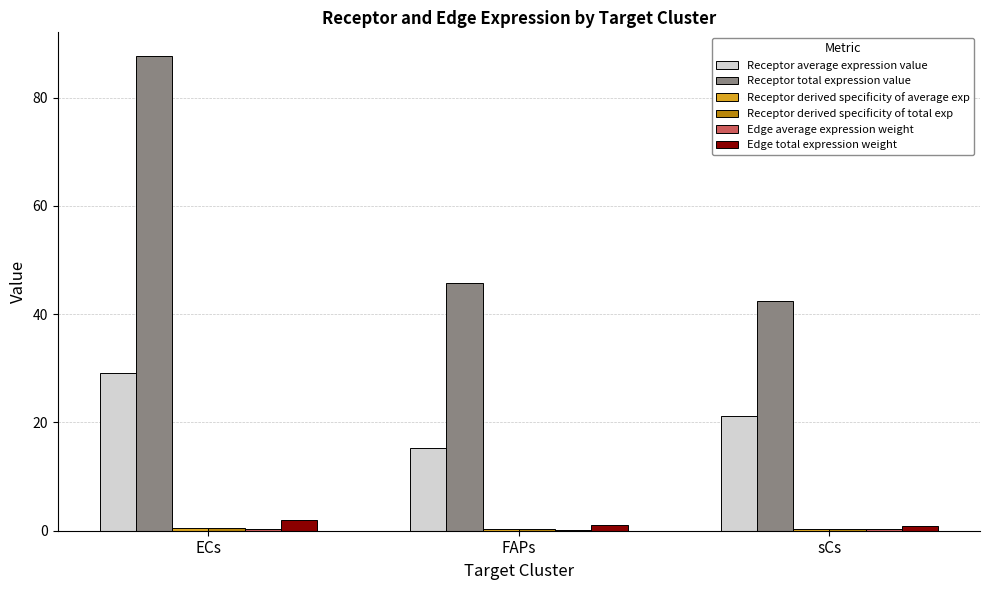

What is the maximum value for Edge total expression weight?

1.9